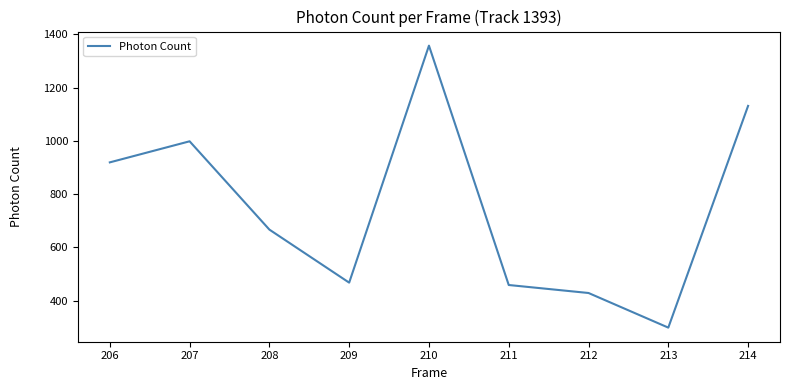

How many interior local peaks (higher than both neighbors) does the data have?

2